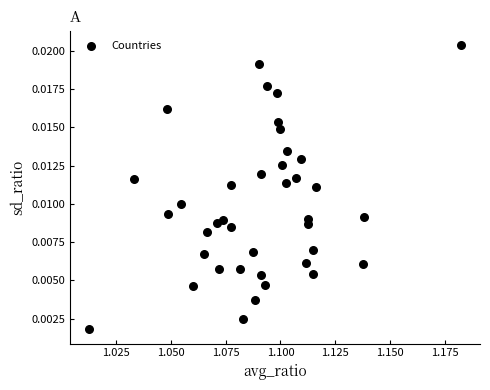

Count the number of points in this scatter plot.

39